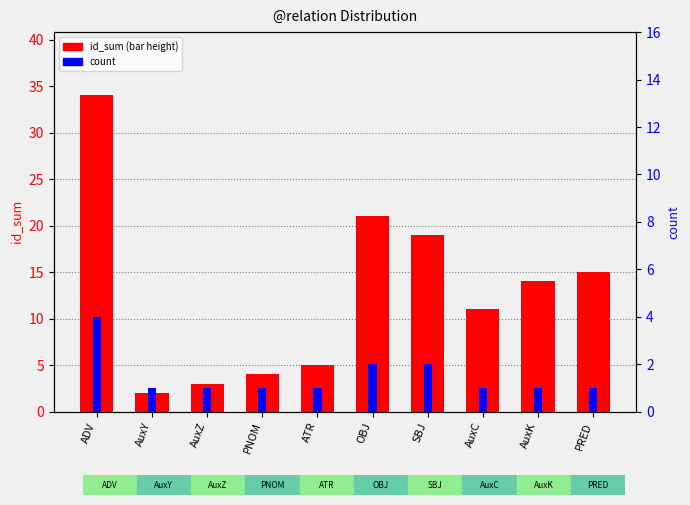

Which has a higher value, AuxC or OBJ?

OBJ